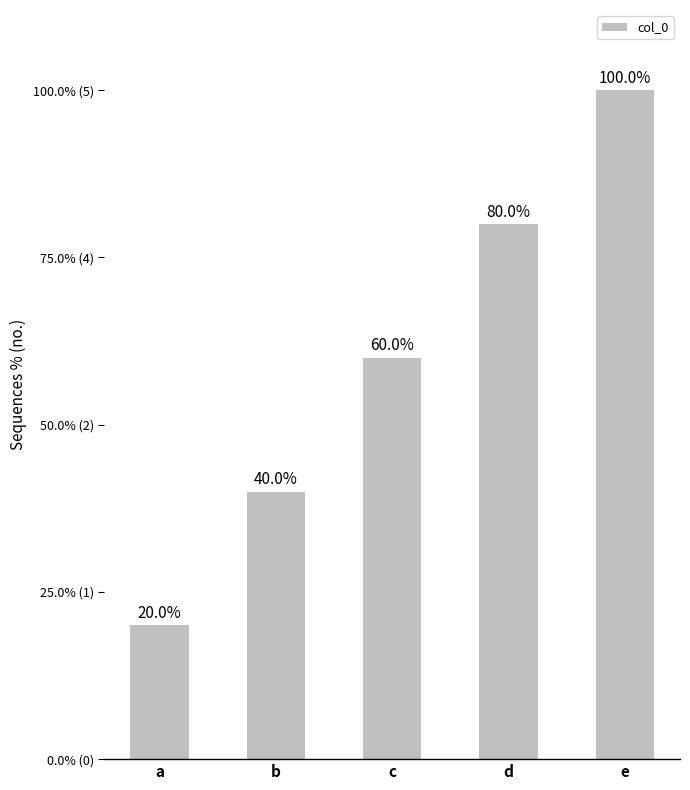

What is the value of the 1st bar from the left?

1